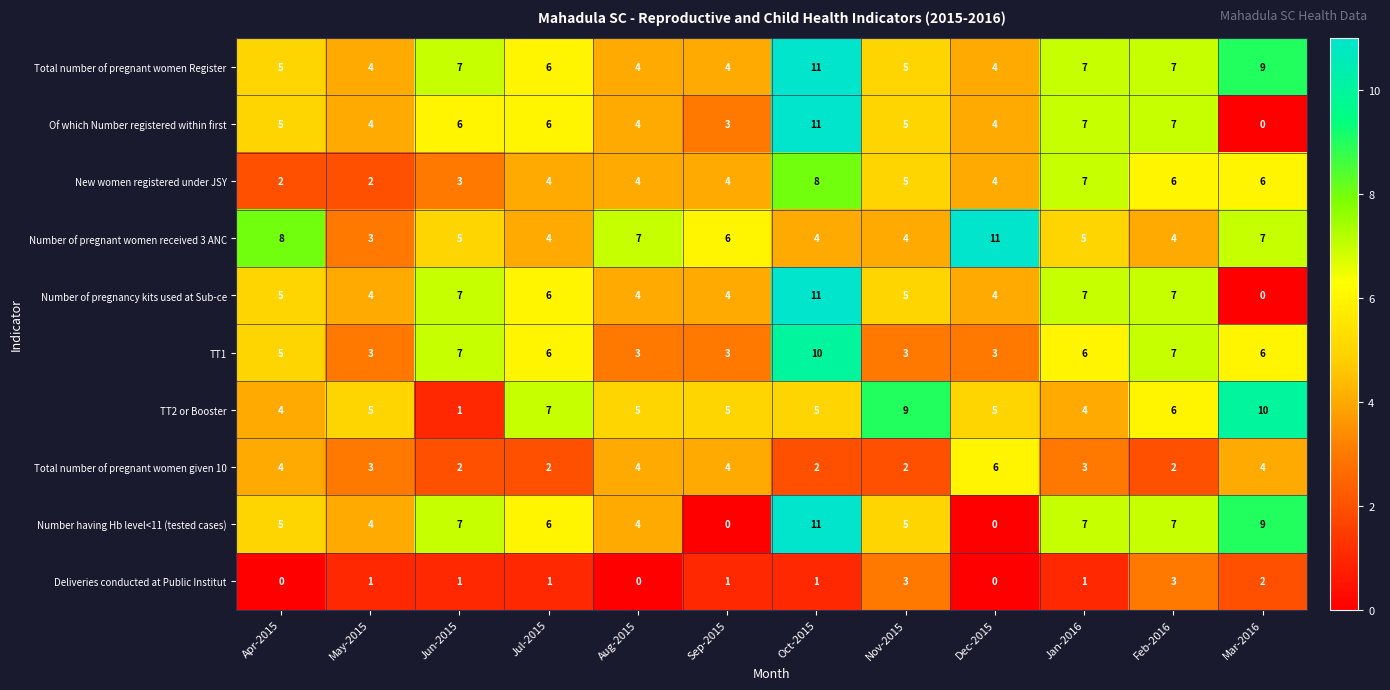

What is the spread (max minus min) of values at Oct-2015?

10